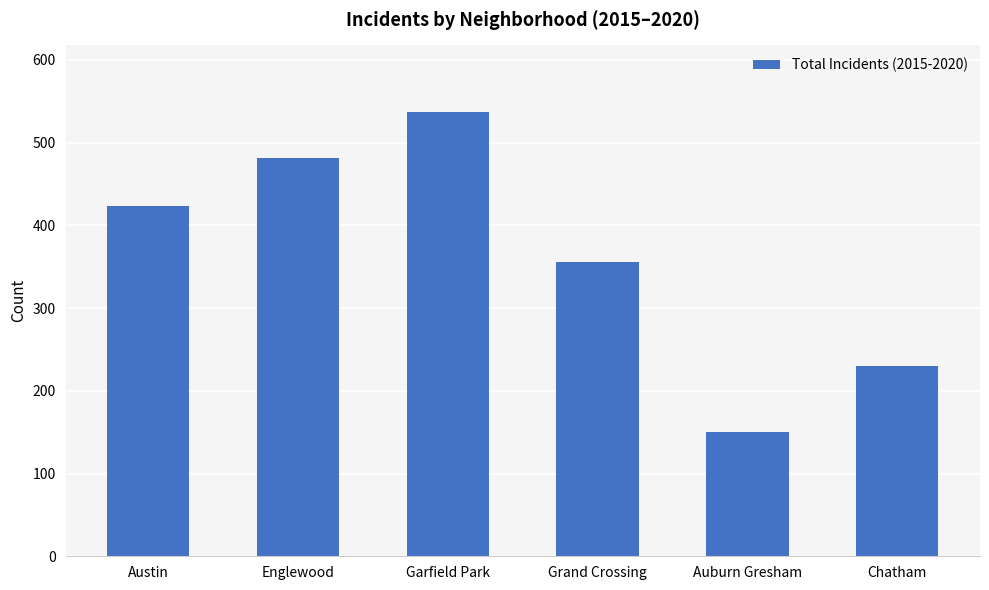

Rank the categories by value from highest to lowest.

Garfield Park, Englewood, Austin, Grand Crossing, Chatham, Auburn Gresham